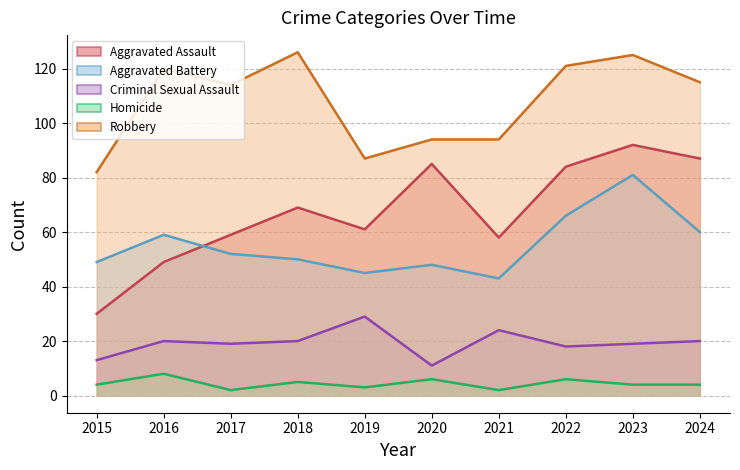

What is the value of the Criminal Sexual Assault point at the 1st from the left?

13